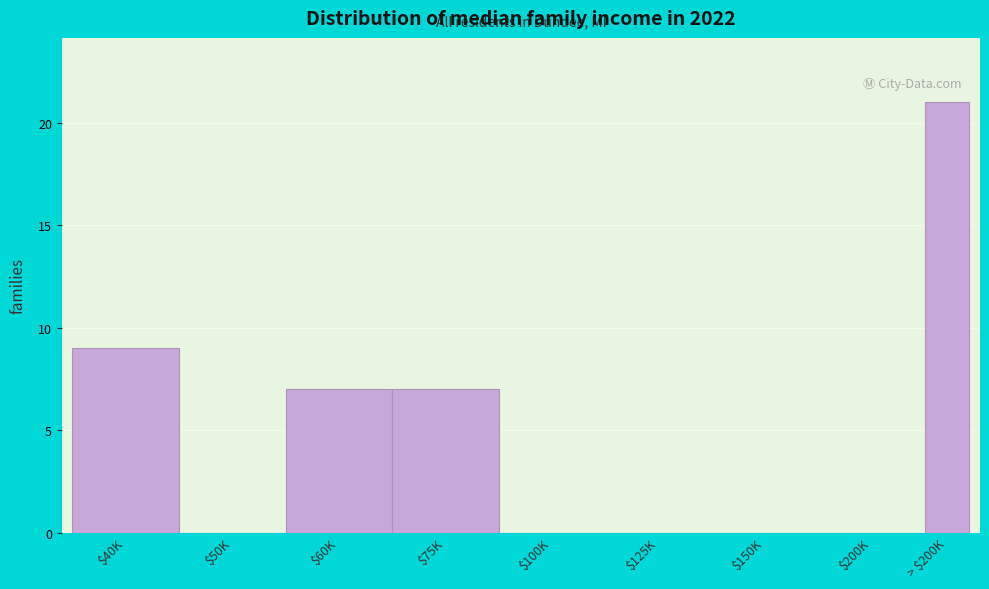

What is the greatest value displayed?

21